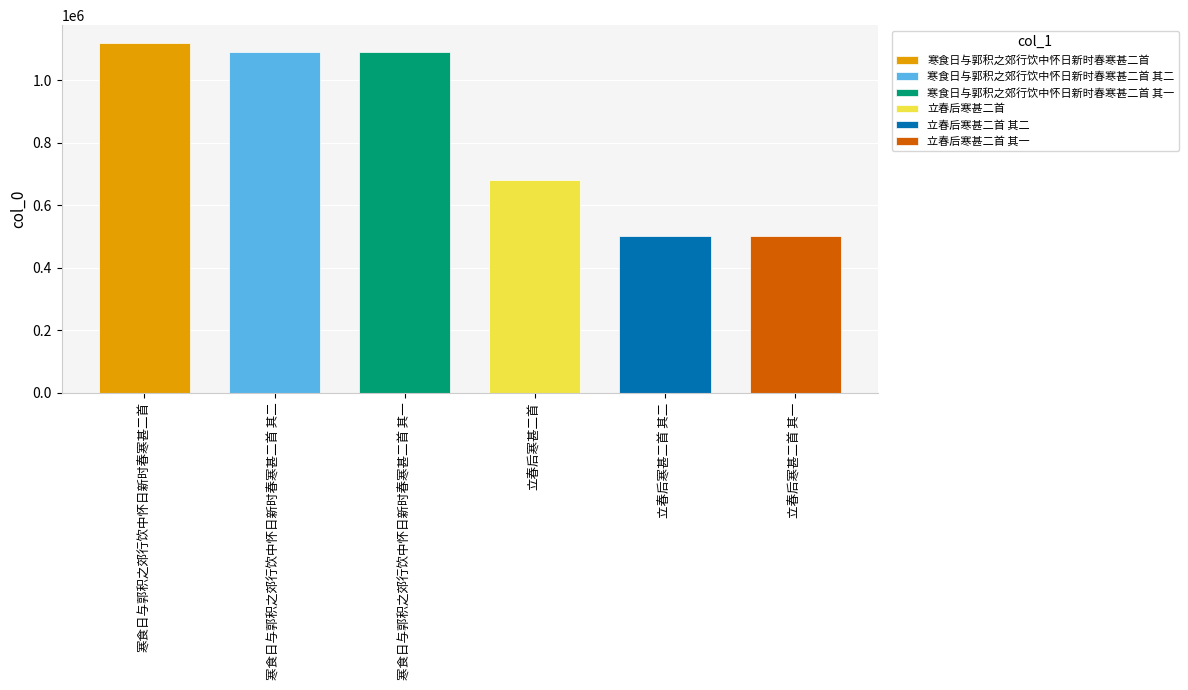

What is the smallest value displayed?

500130